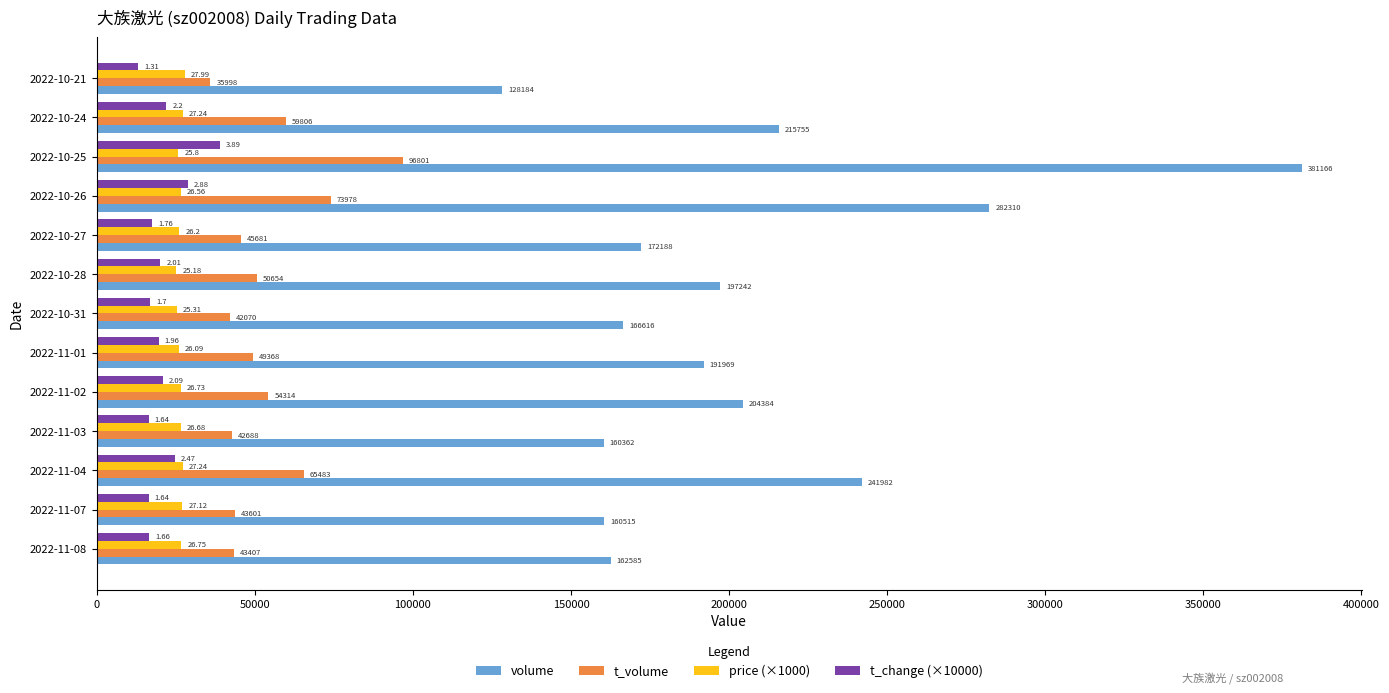

Which series changed the most between 2022-11-08 and 2022-10-26?

volume